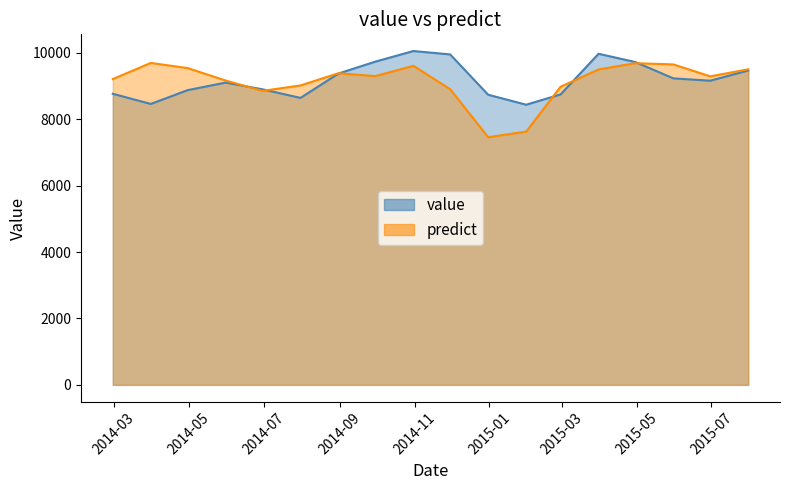

The predict series shows 8855.5 at 2014-06-30. True or false?

True